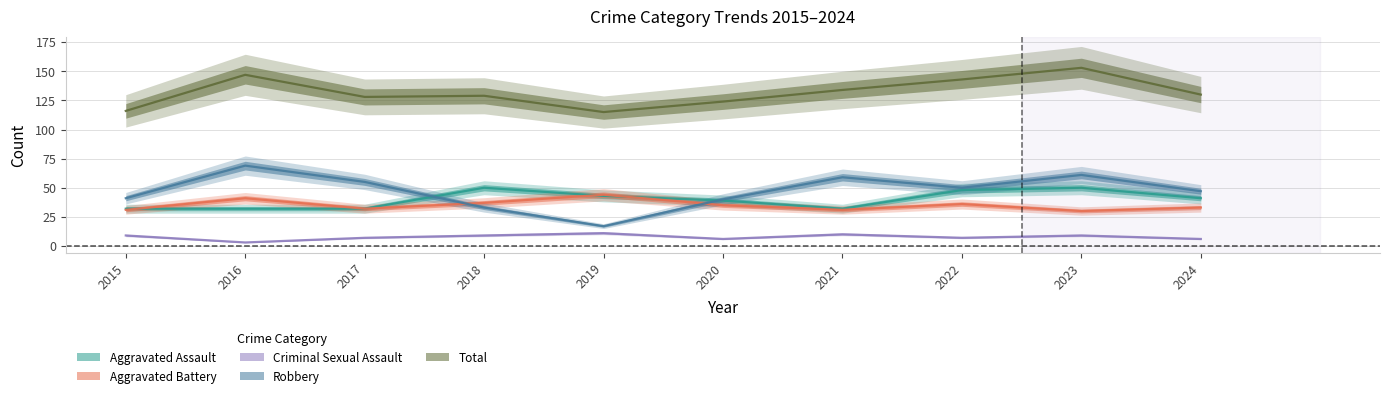

What is the greatest value displayed?

153